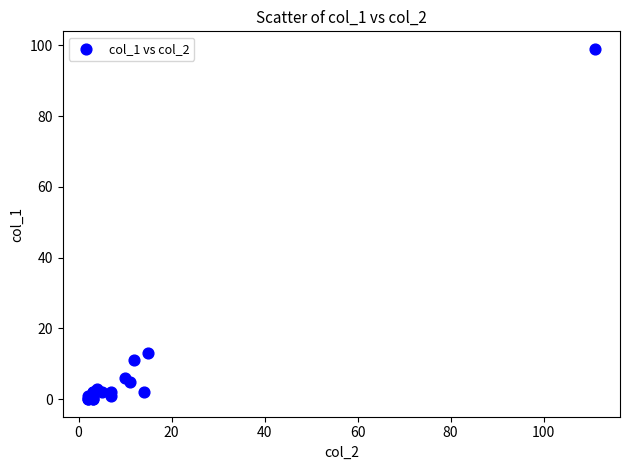

What Y value in the scatter plot is closest to 49?

13